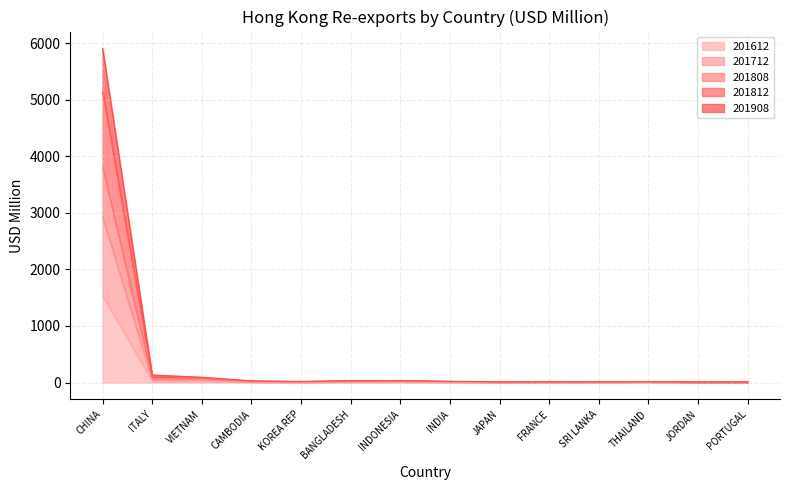

True or false: 201808 and 201812 intersect in this chart.

False